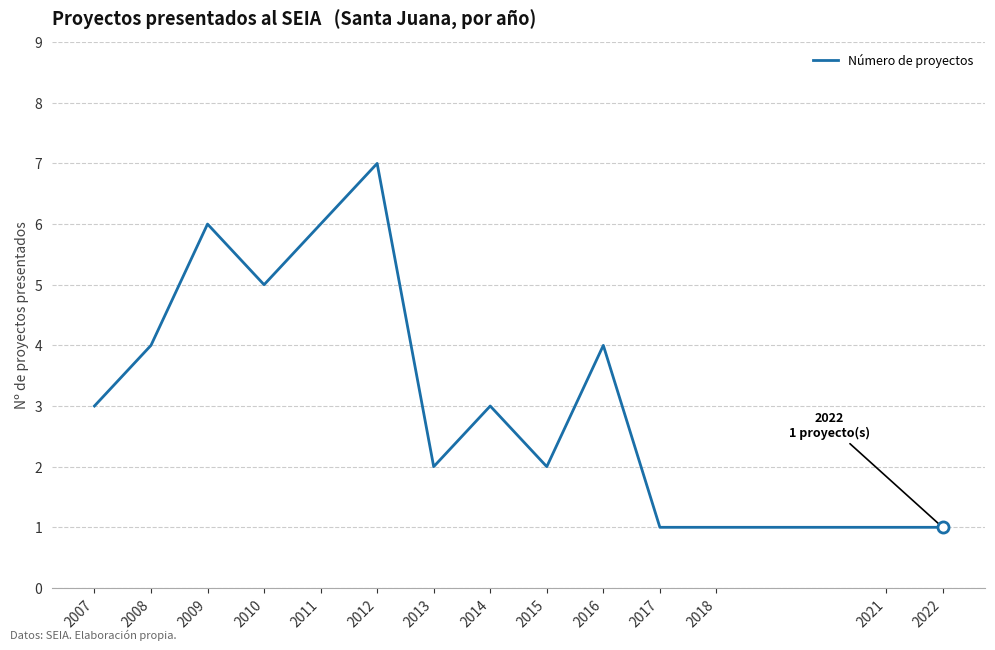

What is the greatest value displayed?

7